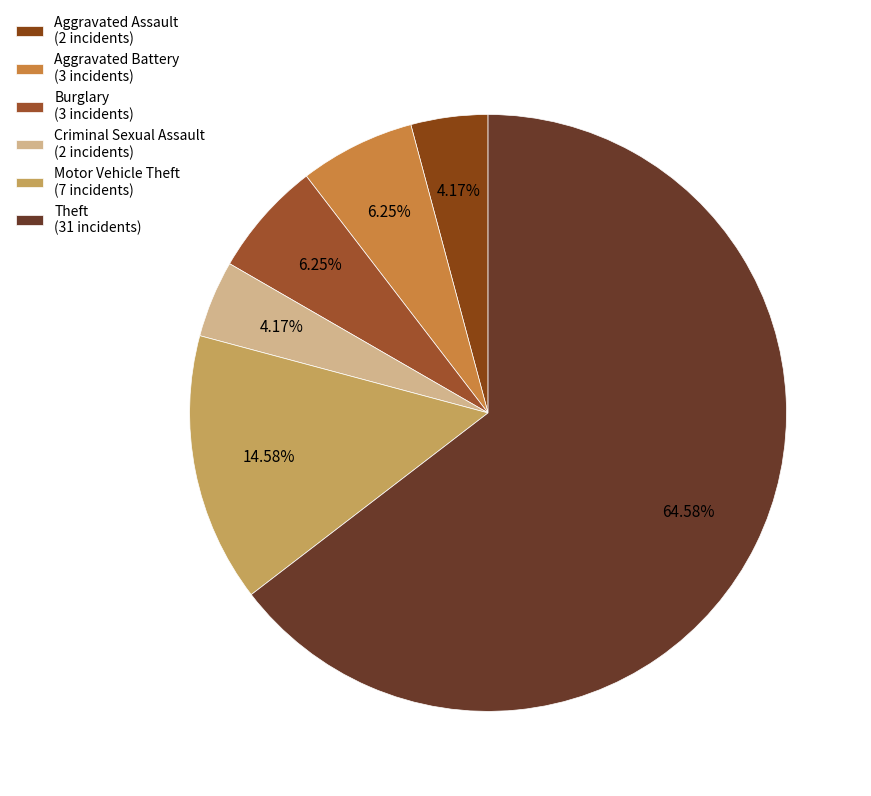

Count the number of slices in the pie.

6